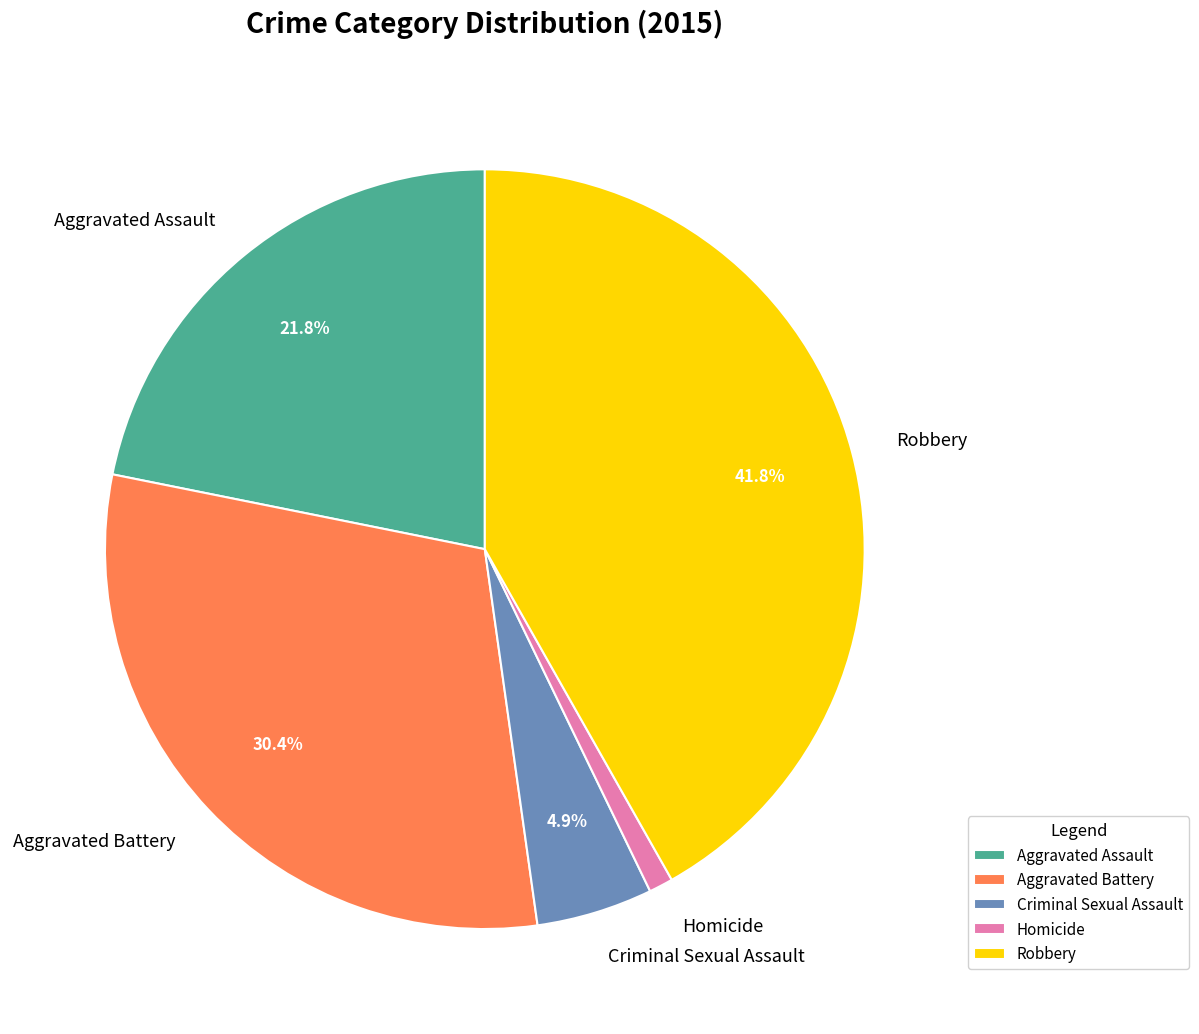

True or false: Aggravated Battery accounts for 30% of the total.

True